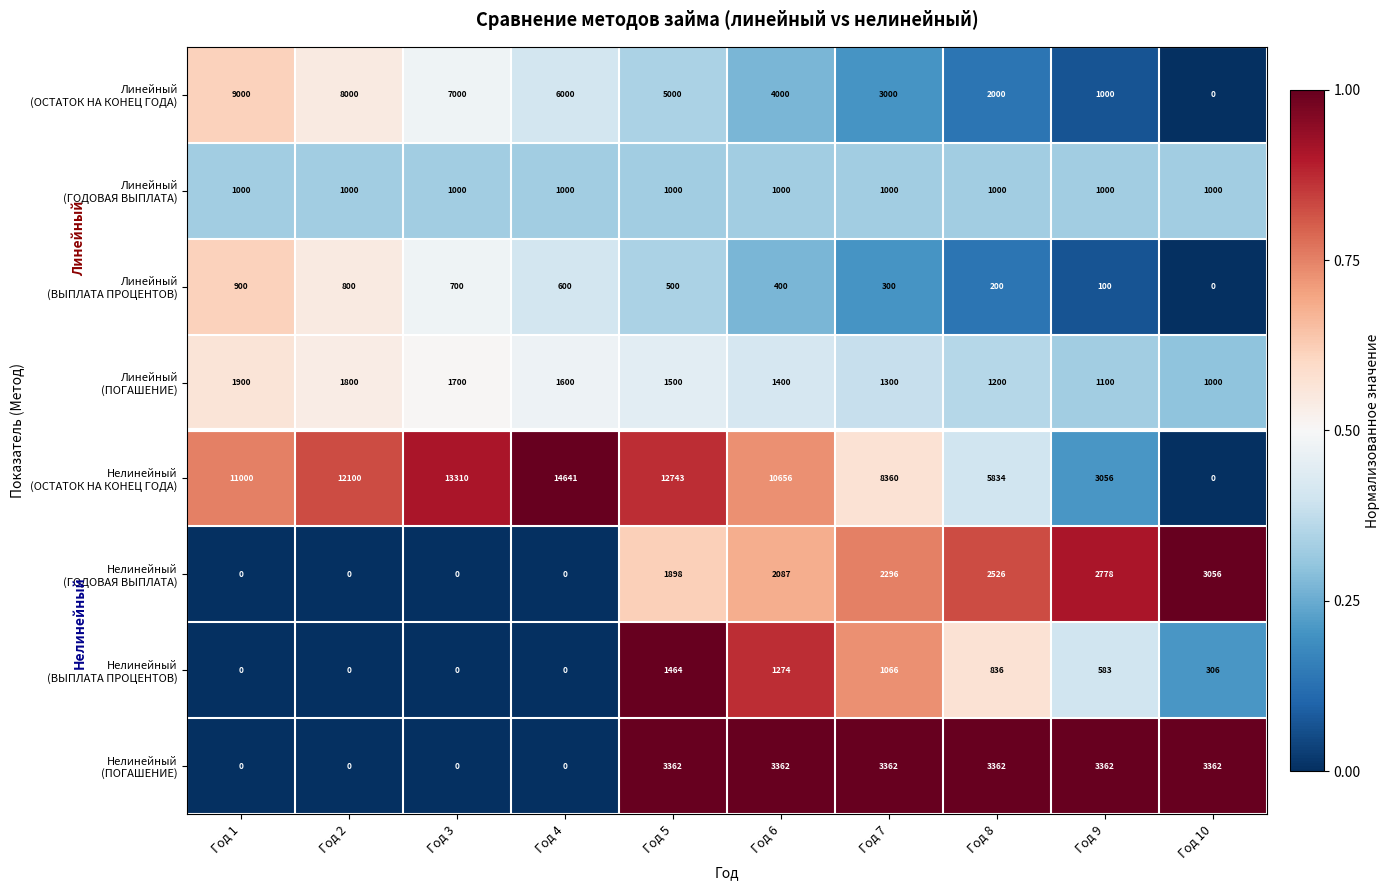

What is the greatest value displayed?

14641